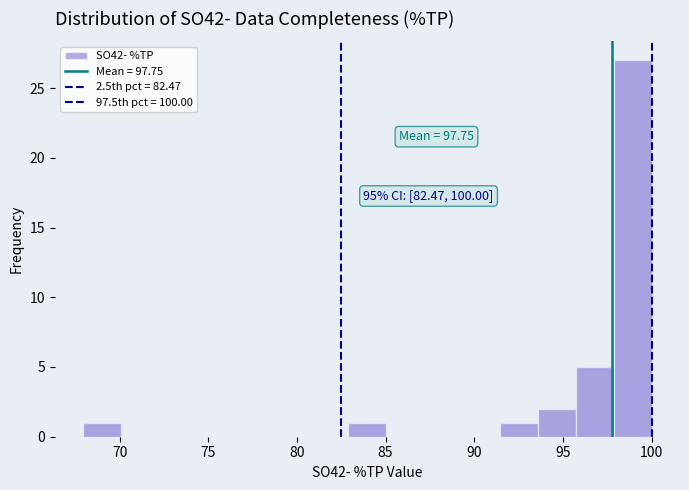

Over which range of the x-axis is the bar tallest?

98.0 to 100.0